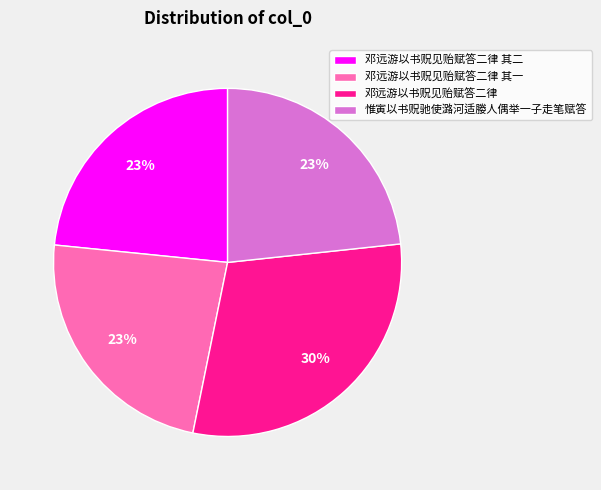

To the nearest percent, what percentage of the pie is 邓远游以书贶见贻赋答二律?

30%